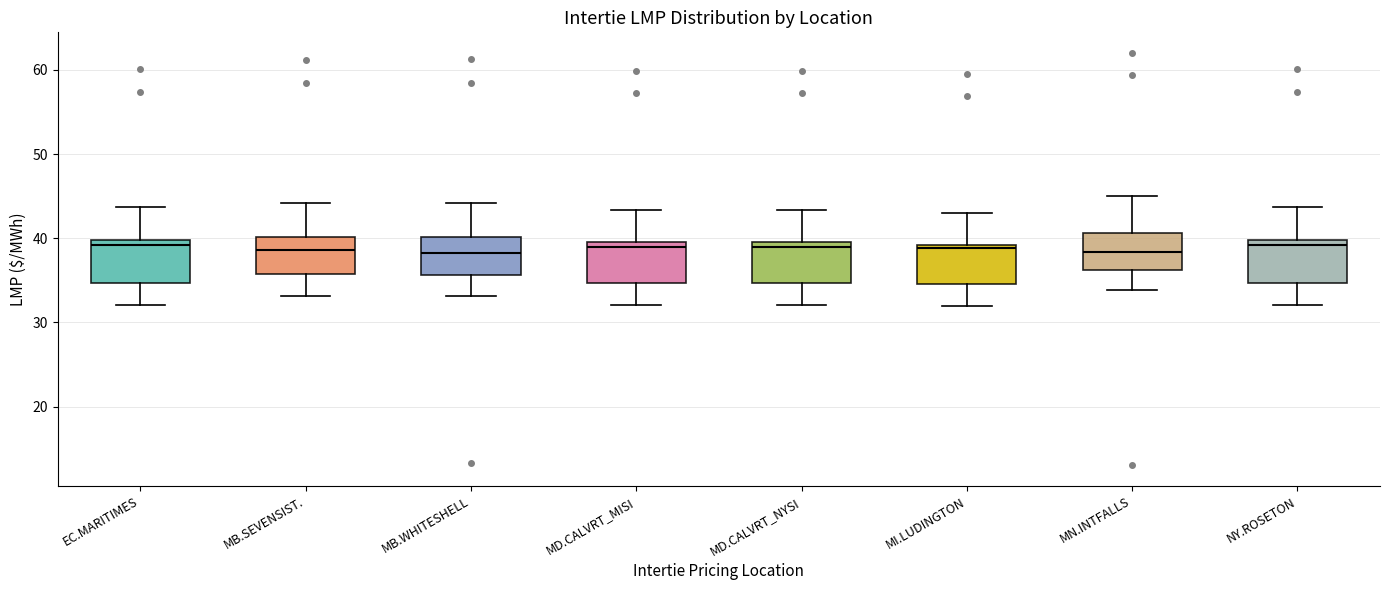

Where is the lower edge of the box for NY.ROSETON on the y-axis? The values are not printed on the chart, so give them approximately, as read against the axis.

35